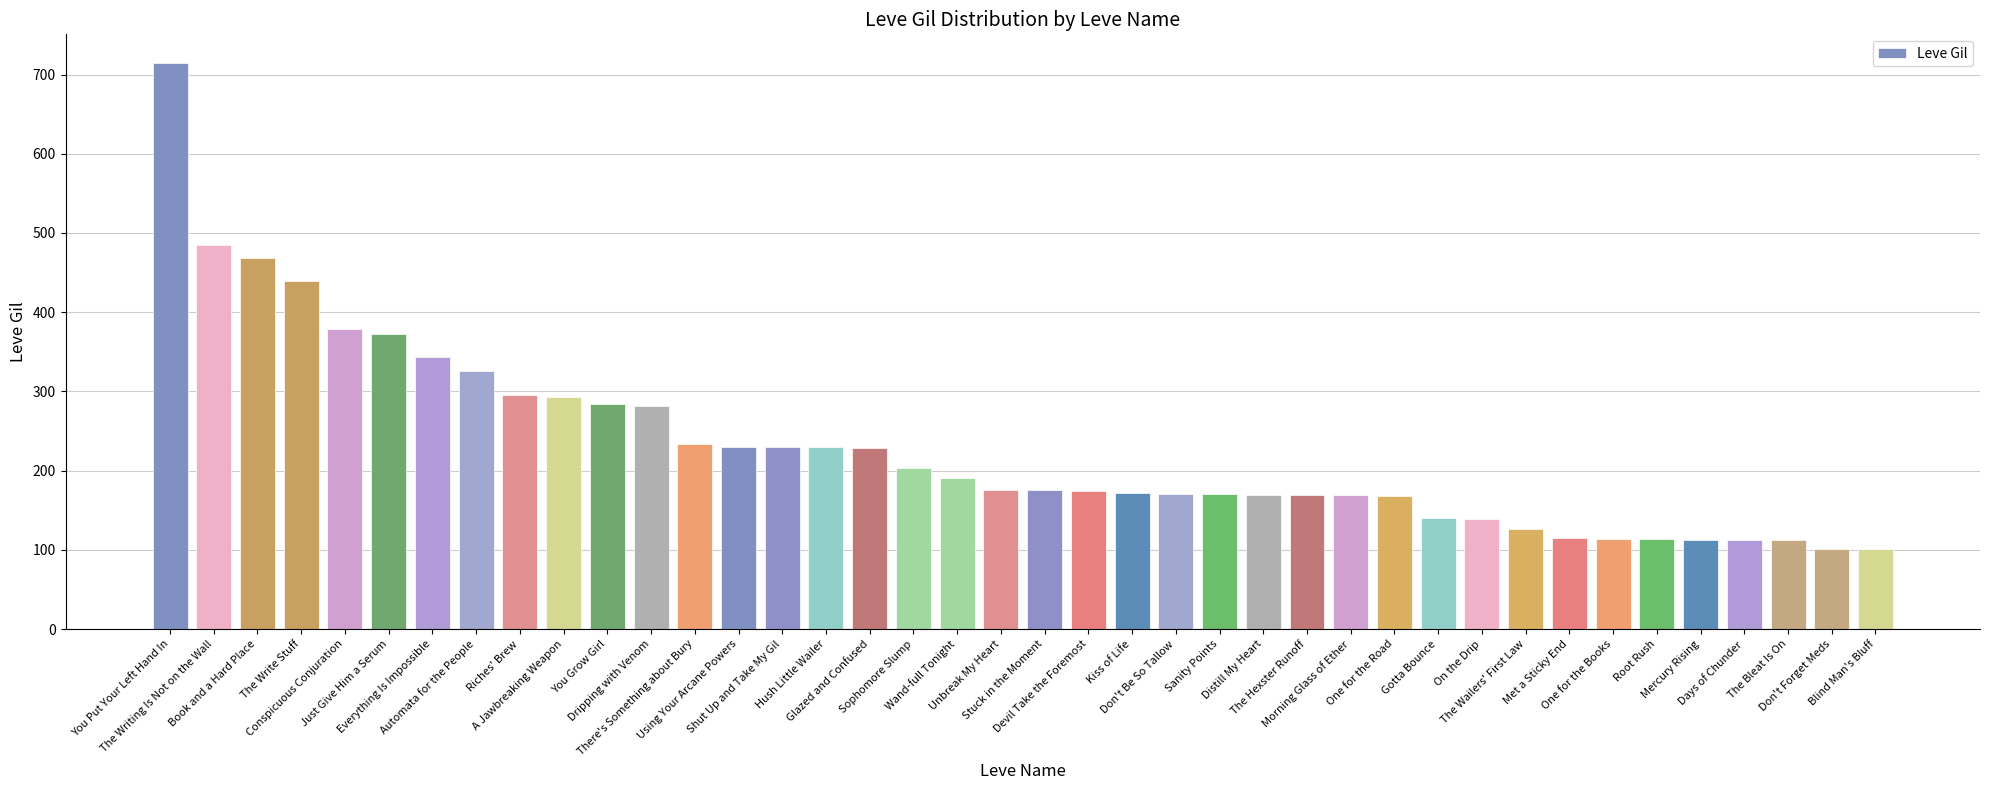

What is the maximum value shown in the chart?

715